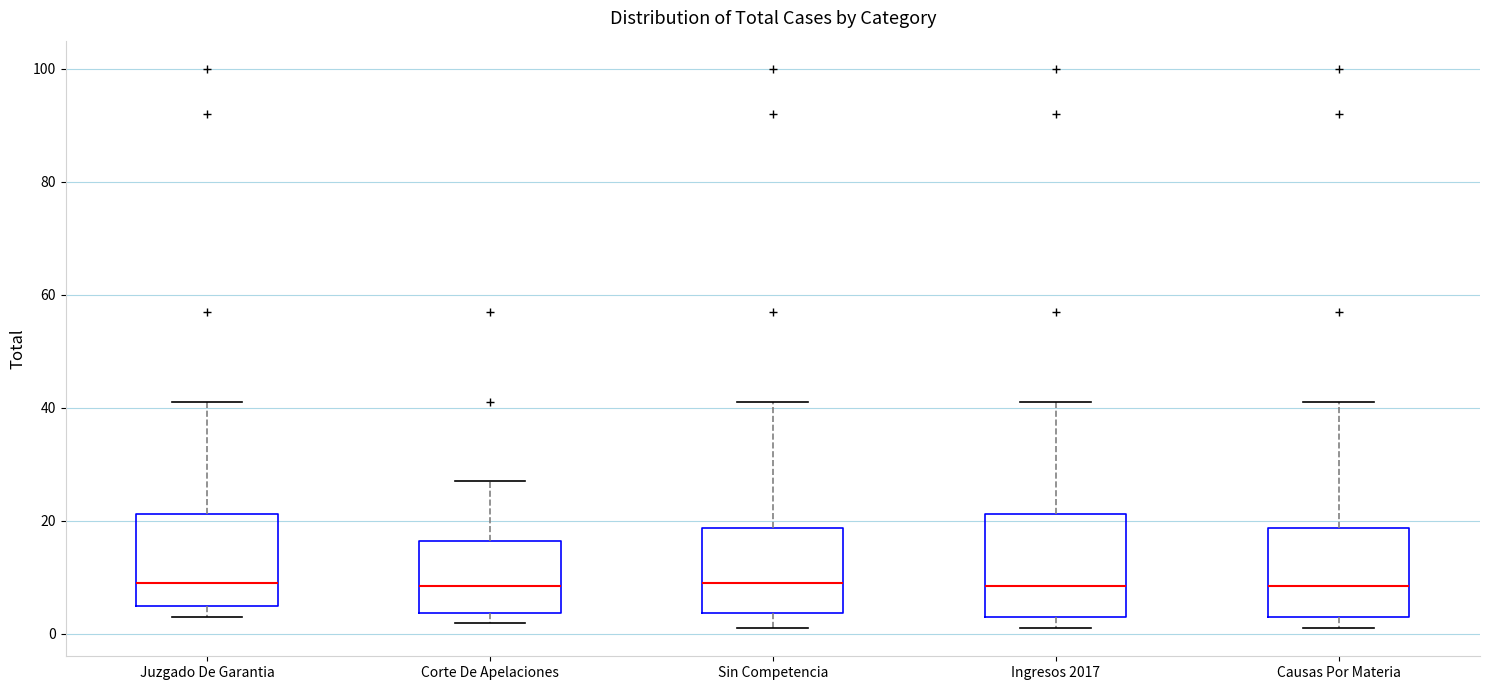

Where does the median line of the box for Causas Por Materia sit on the y-axis? The values are not printed on the chart, so give them approximately, as read against the axis.

8